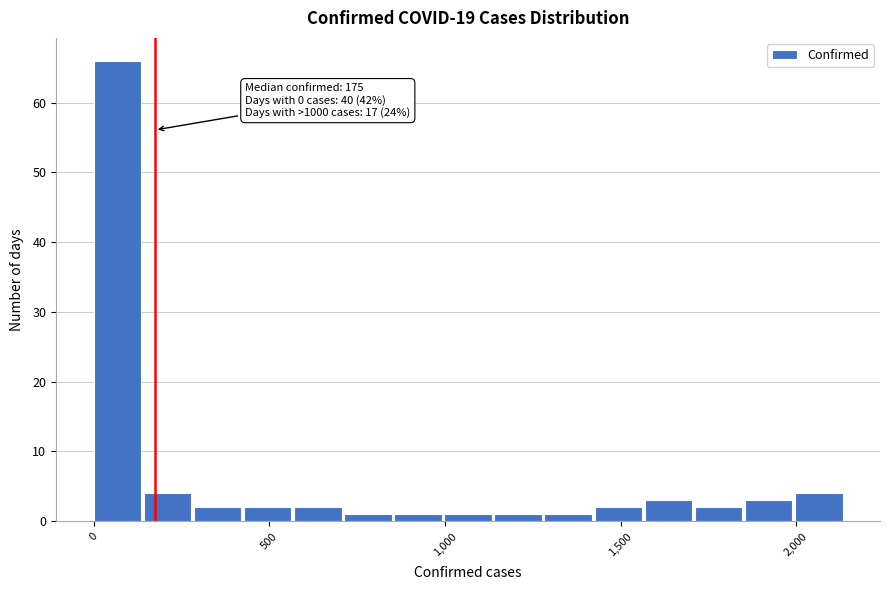

Around what value on the x-axis is the tallest bar? Give the approximate position of its centre, as read against the axis.

50